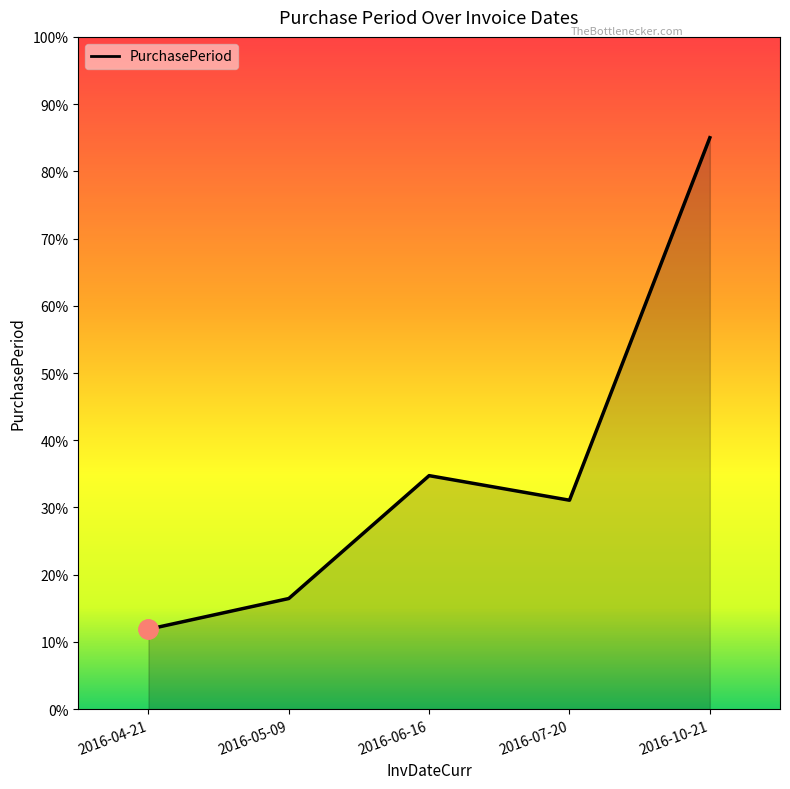

At which label is the value closest to 48?

2016-06-16